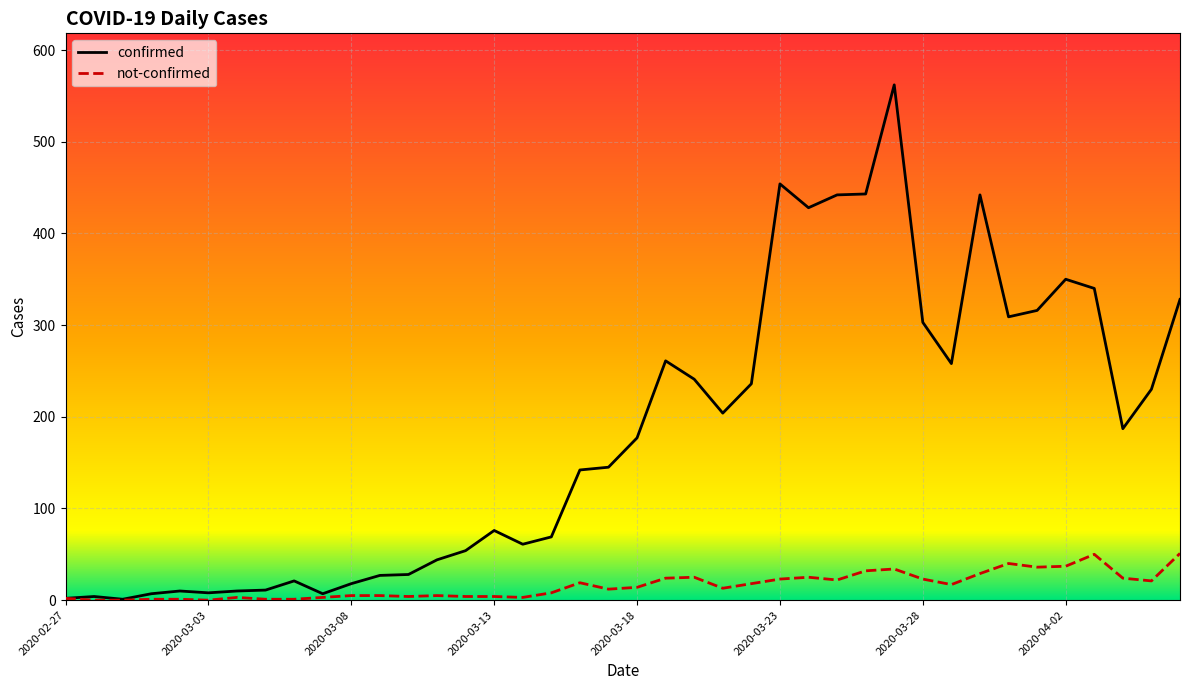

Rank the series by their maximum value, from lowest to highest.

not-confirmed, confirmed